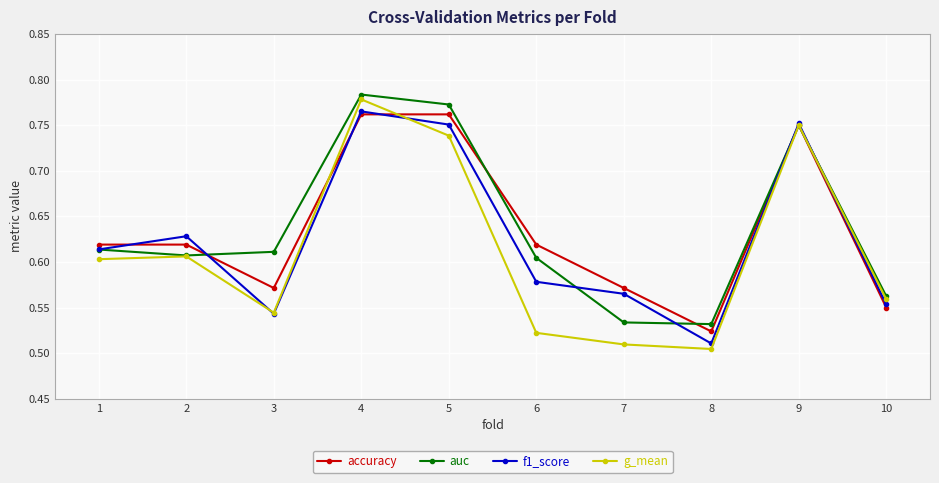

What are all the series names shown in the legend?

accuracy, auc, f1_score, g_mean